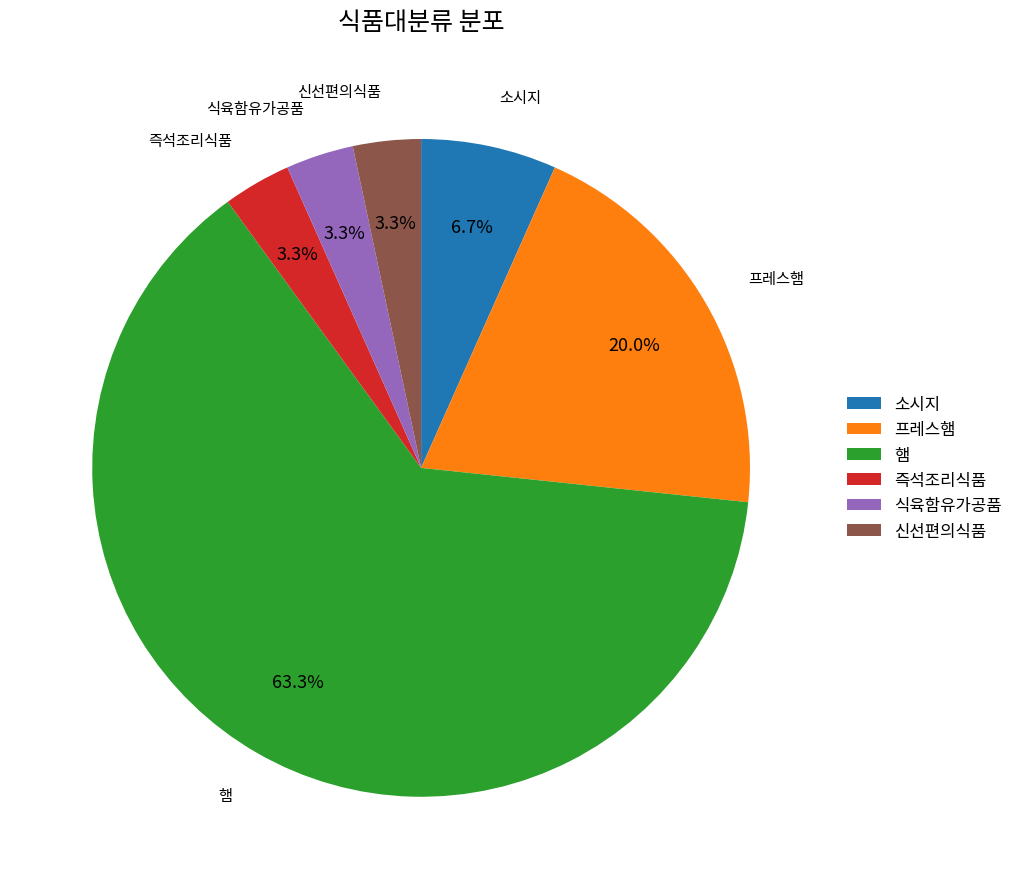

To the nearest percent, what portion does 신선편의식품 represent?

3%